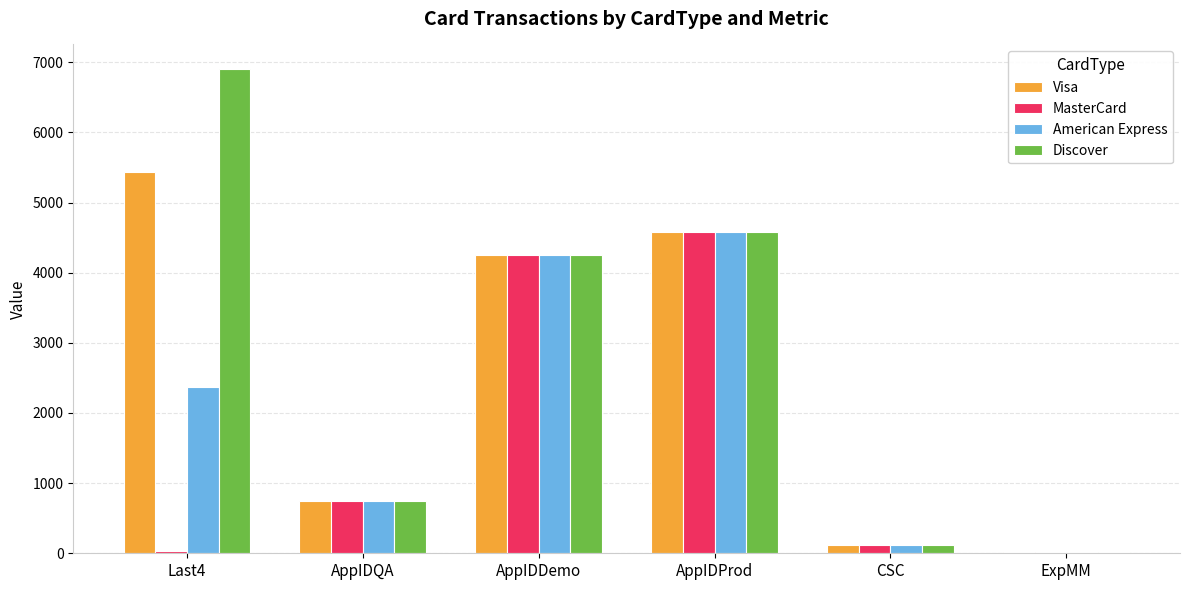

Where is Discover nearest to the value 3460?

AppIDDemo